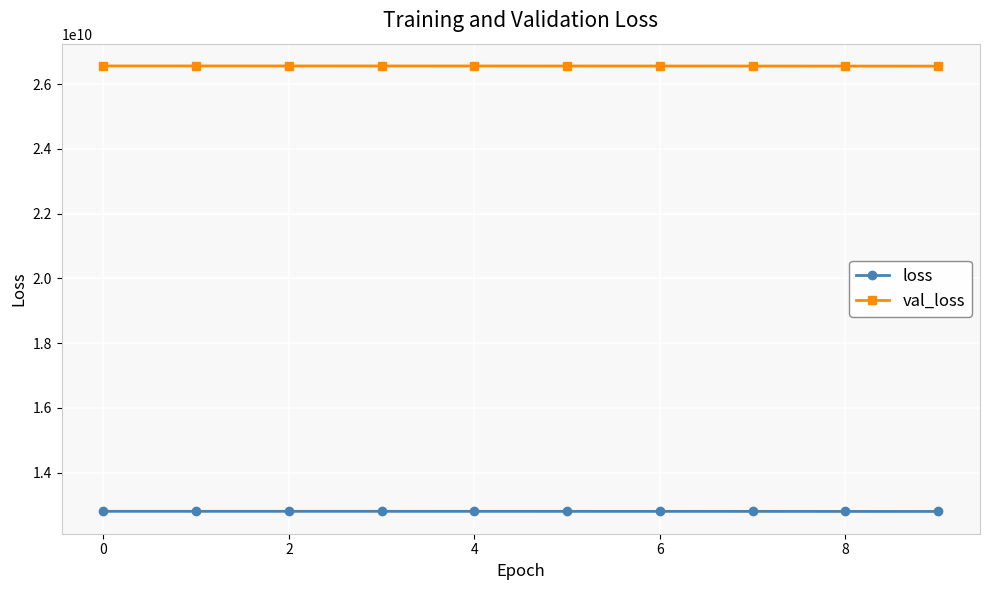

What is the sum of all val_loss values?

265589901312